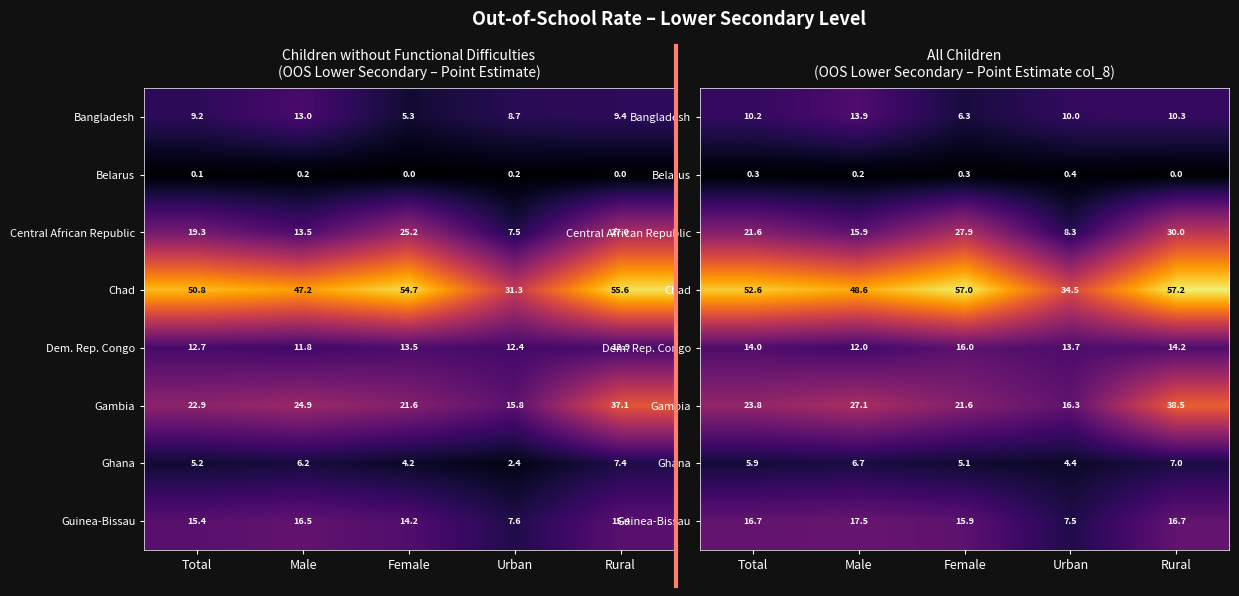

Which category has the lowest value in the Ghana series?

Urban